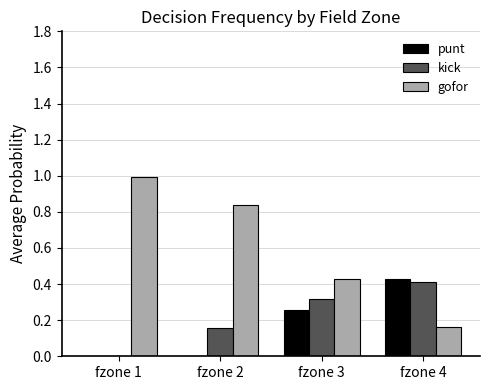

Count the number of data series in this chart.

3